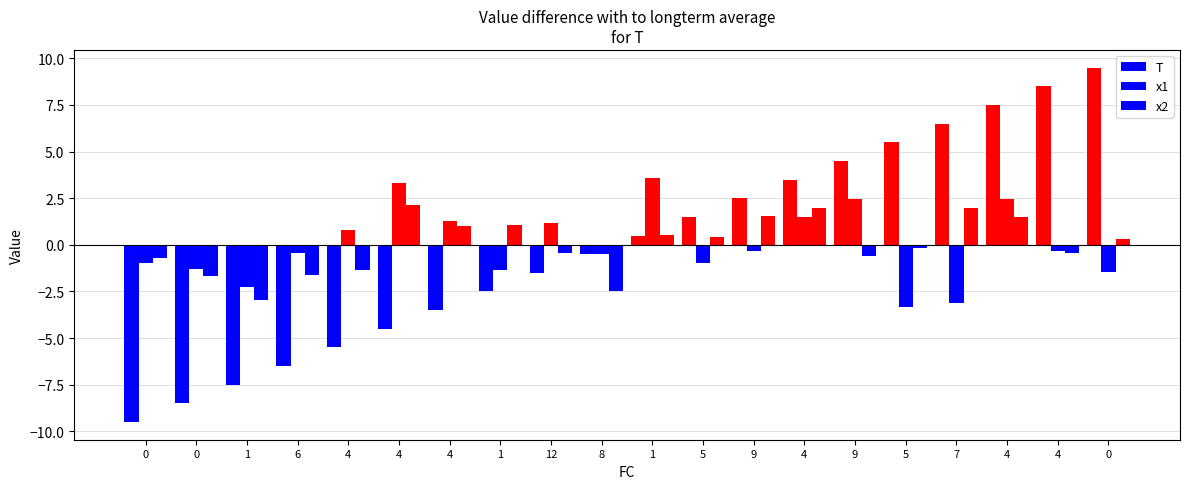

Are the bars grouped side by side (vs. stacked)?

Yes